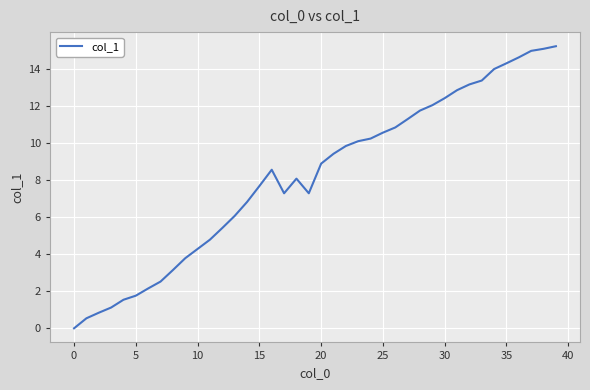

What is the greatest value displayed?

15.2